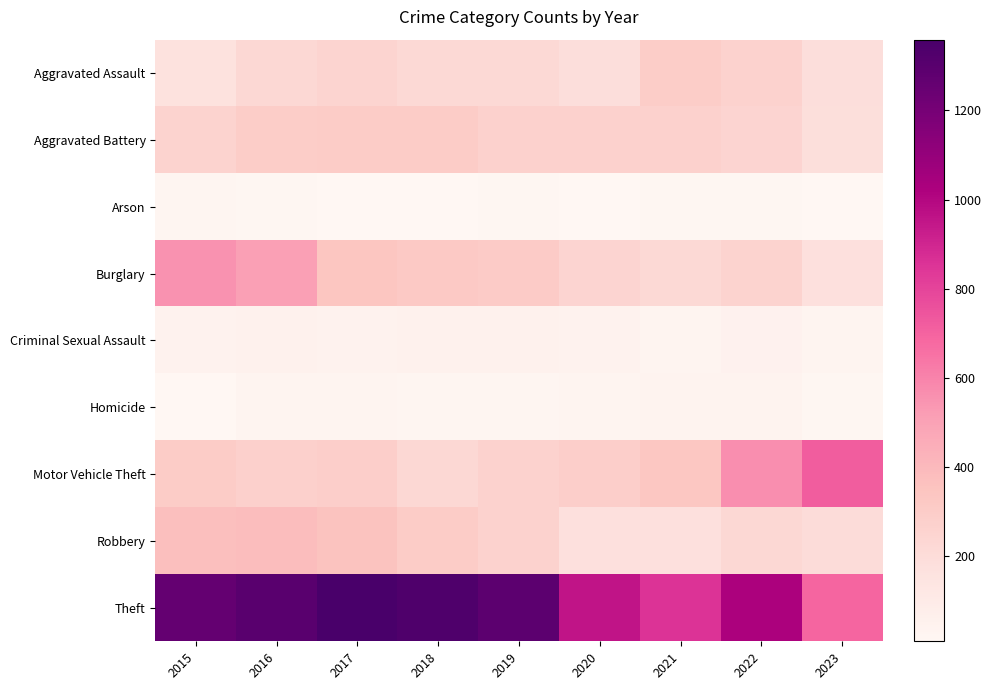

How many distinct data groups are displayed?

9